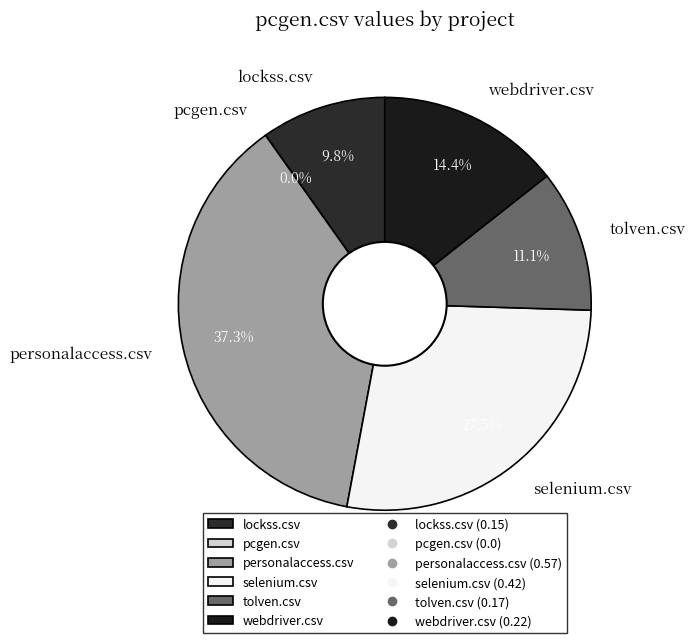

Count the number of slices in the pie.

6